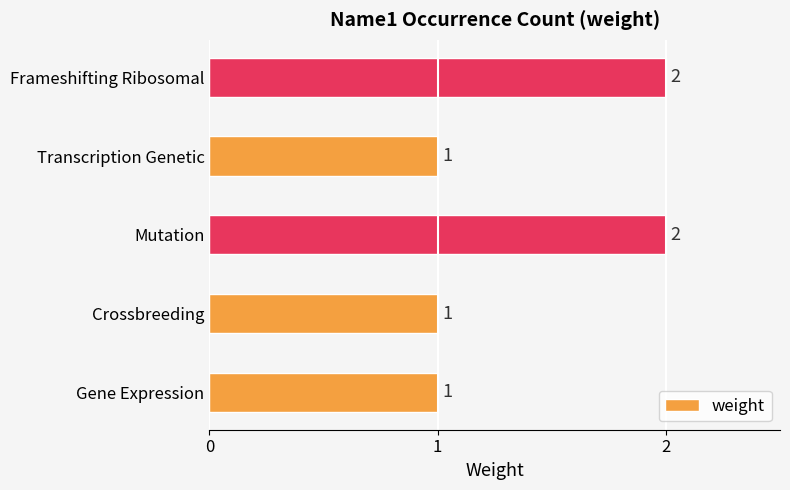

What is the change in value from Transcription Genetic to Frameshifting Ribosomal?

+1